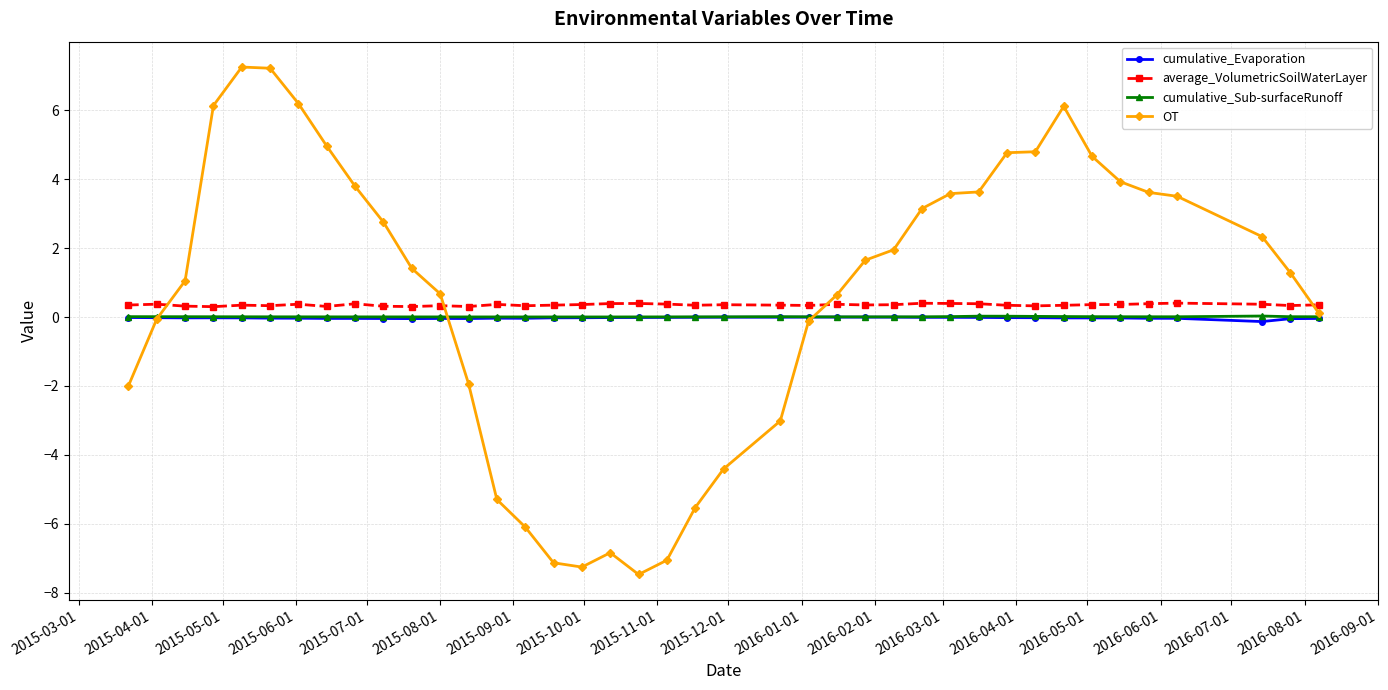

True or false: cumulative_Sub-surfaceRunoff has more than 2 interior local peaks.

True